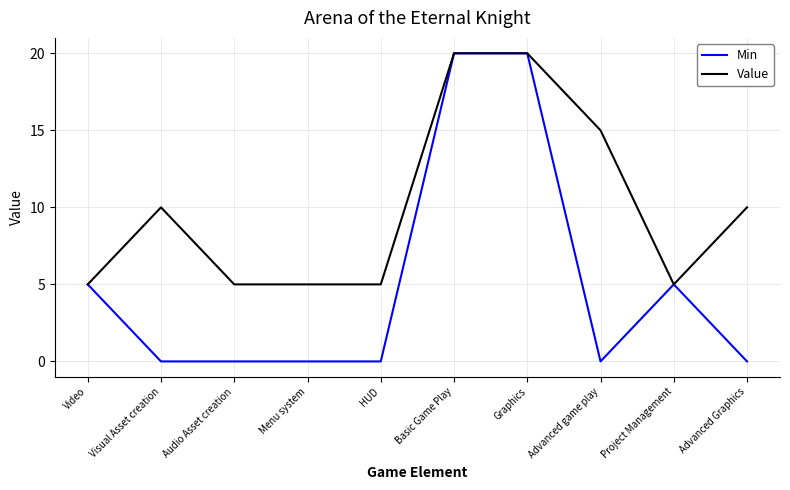

Reading right to left, extract all data points from this chart.

Min: Advanced Graphics=0	Project Management=5	Advanced game play=0	Graphics=20	Basic Game Play=20	HUD=0	Menu system=0	Audio Asset creation=0	Visual Asset creation=0	Video=5
Value: Advanced Graphics=10	Project Management=5	Advanced game play=15	Graphics=20	Basic Game Play=20	HUD=5	Menu system=5	Audio Asset creation=5	Visual Asset creation=10	Video=5